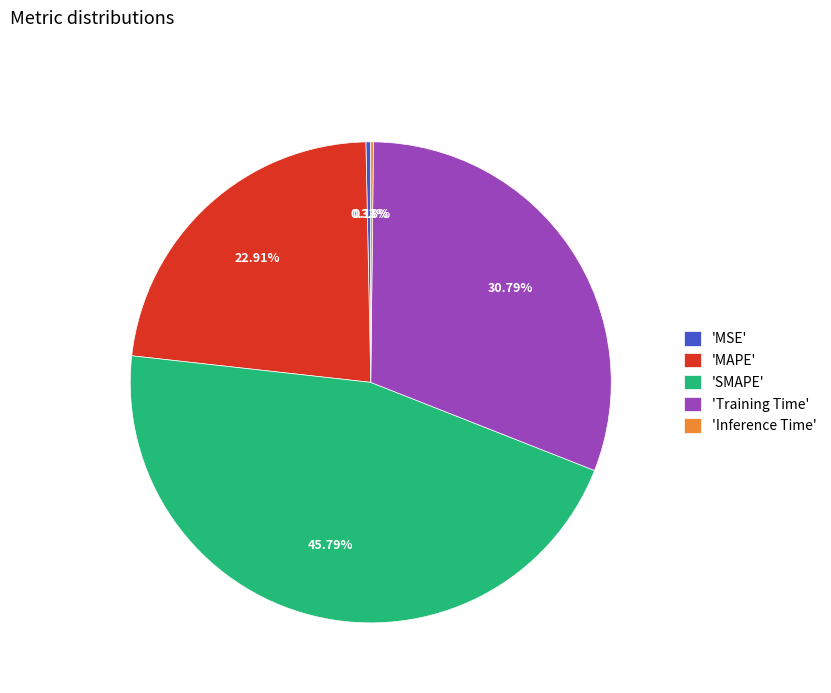

Which slice is the largest?

'SMAPE'